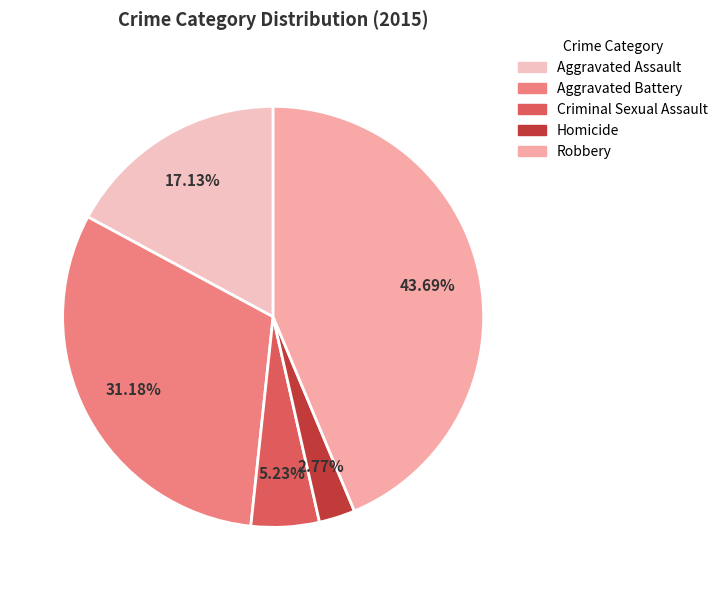

To the nearest percent, what is the difference between the largest and smallest slice percentages?

41%